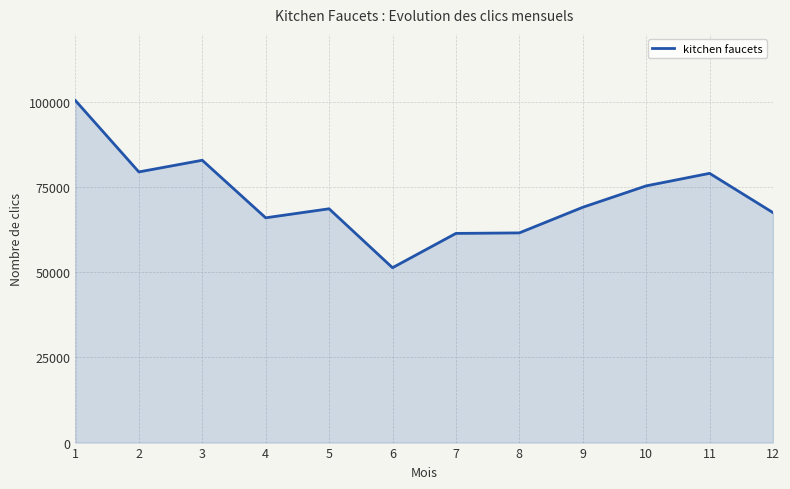

Where is the first local maximum?

3